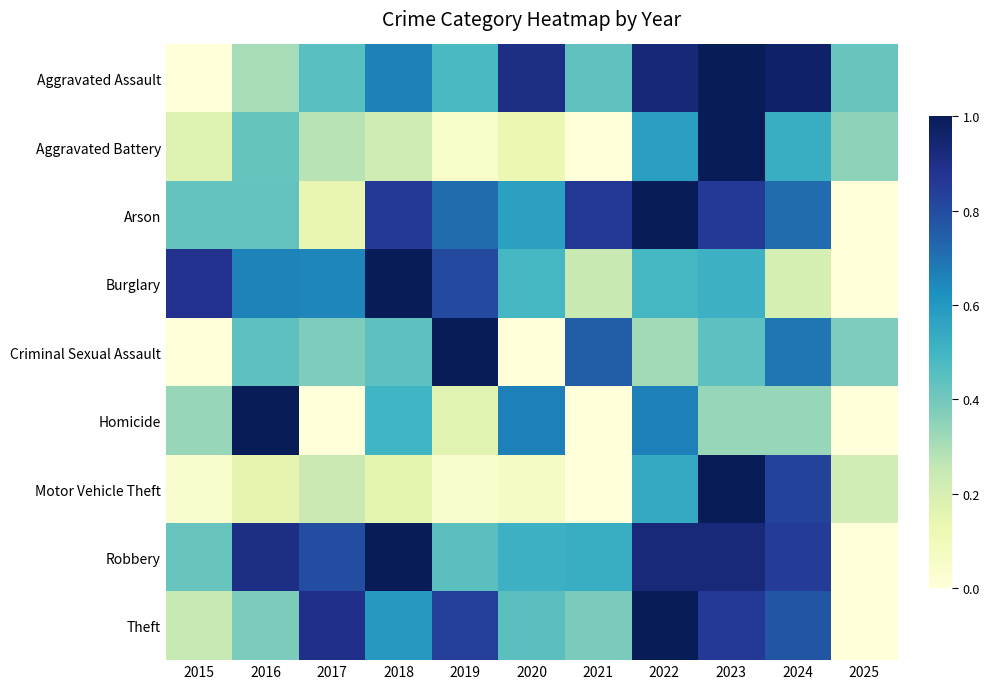

Between 2019 and 2020, which is larger?

2020